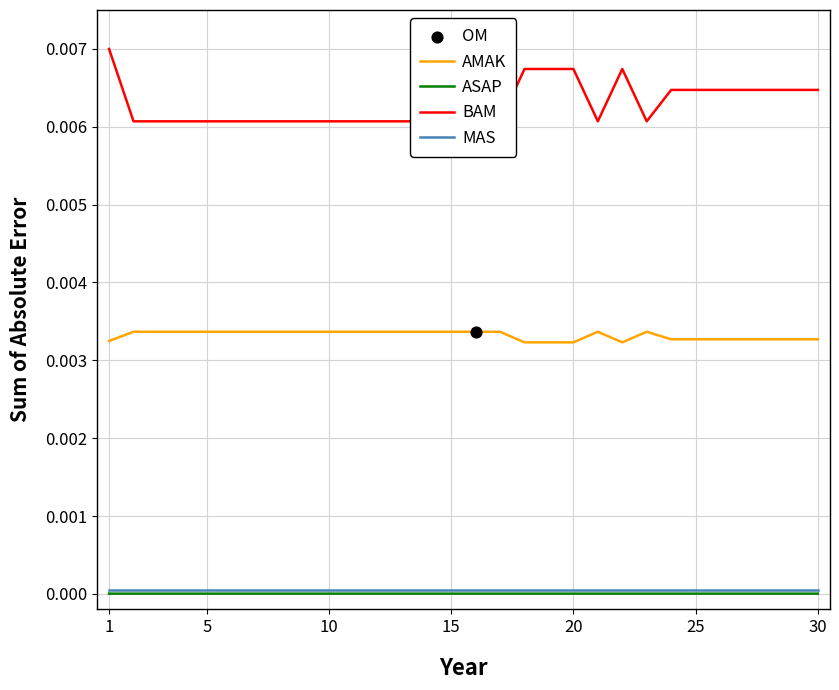

Which series has the widest spread of Y values?

BAM